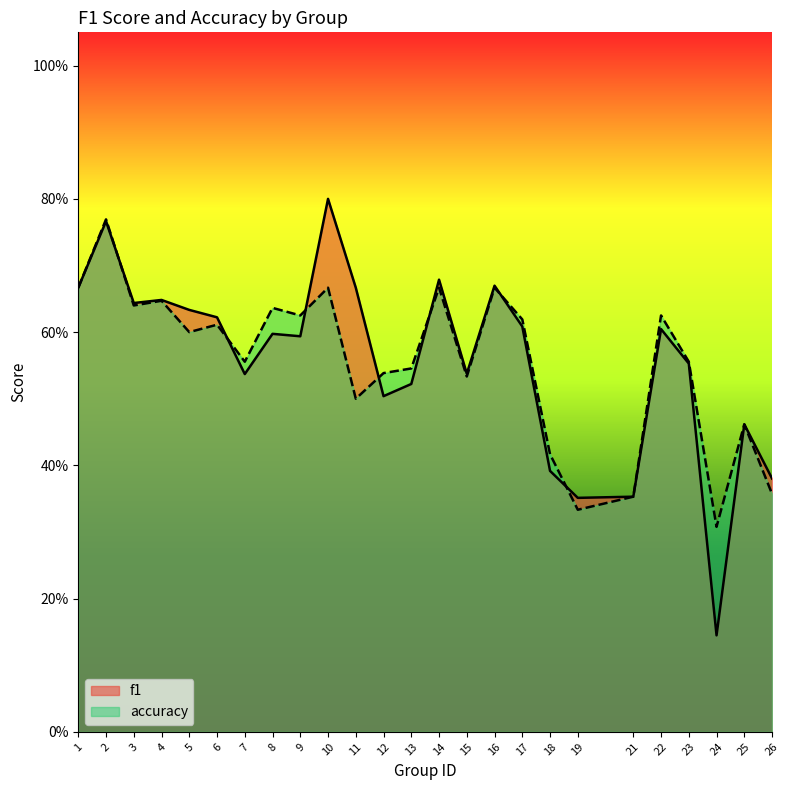

Which label corresponds to the largest value in the chart?

10